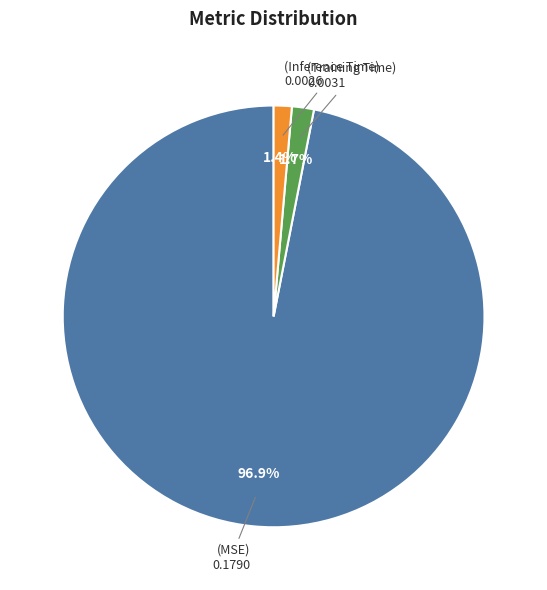

Is there any slice that represents more than half of the pie?

Yes